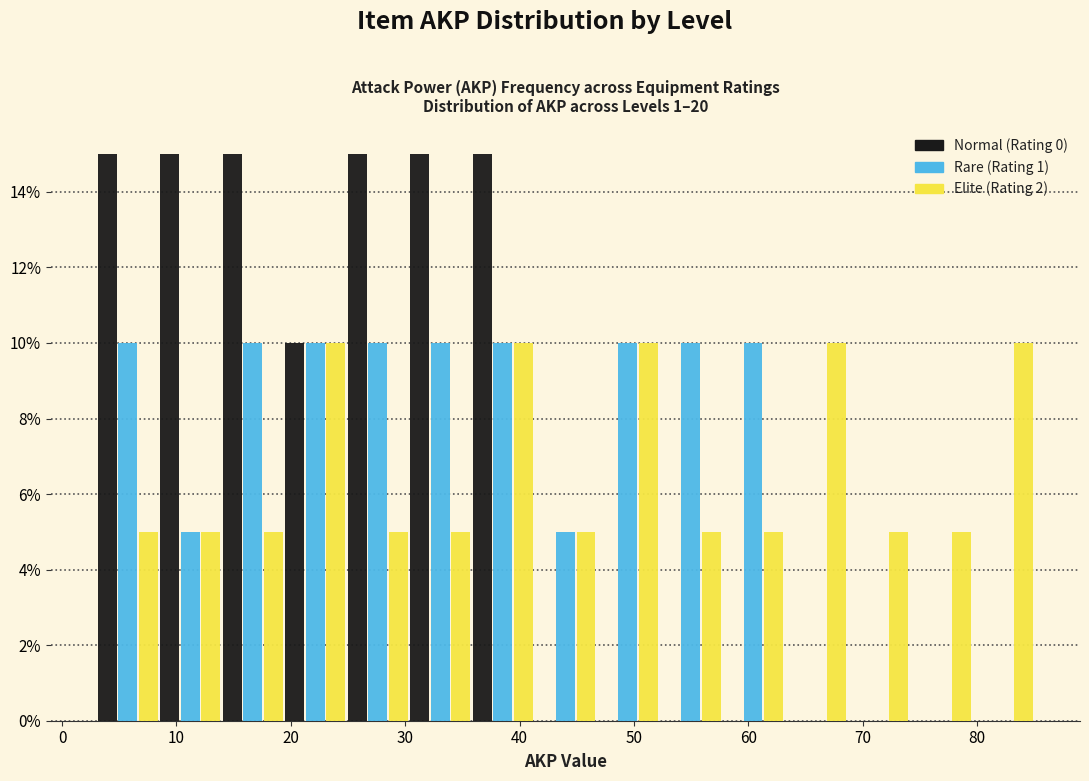

Reading left to right, list every range on the x-axis with the height of the bar of each series over it. Neither the bar edges nor the heights are printed on the chart, so give them approximately, as read against the axes.

3 to 8: Normal (Rating 0)=15	Rare (Rating 1)=10	Elite (Rating 2)=5
8 to 14: Normal (Rating 0)=15	Rare (Rating 1)=5	Elite (Rating 2)=5
14 to 19: Normal (Rating 0)=15	Rare (Rating 1)=10	Elite (Rating 2)=5
19 to 25: Normal (Rating 0)=10	Rare (Rating 1)=10	Elite (Rating 2)=10
25 to 30: Normal (Rating 0)=15	Rare (Rating 1)=10	Elite (Rating 2)=5
30 to 36: Normal (Rating 0)=15	Rare (Rating 1)=10	Elite (Rating 2)=5
36 to 41: Normal (Rating 0)=15	Rare (Rating 1)=10	Elite (Rating 2)=10
41 to 47: Normal (Rating 0)=0	Rare (Rating 1)=5	Elite (Rating 2)=5
47 to 52: Normal (Rating 0)=0	Rare (Rating 1)=10	Elite (Rating 2)=10
52 to 58: Normal (Rating 0)=0	Rare (Rating 1)=10	Elite (Rating 2)=5
58 to 63: Normal (Rating 0)=0	Rare (Rating 1)=10	Elite (Rating 2)=5
63 to 69: Normal (Rating 0)=0	Rare (Rating 1)=0	Elite (Rating 2)=10
69 to 74: Normal (Rating 0)=0	Rare (Rating 1)=0	Elite (Rating 2)=5
74 to 80: Normal (Rating 0)=0	Rare (Rating 1)=0	Elite (Rating 2)=5
80 to 85: Normal (Rating 0)=0	Rare (Rating 1)=0	Elite (Rating 2)=10